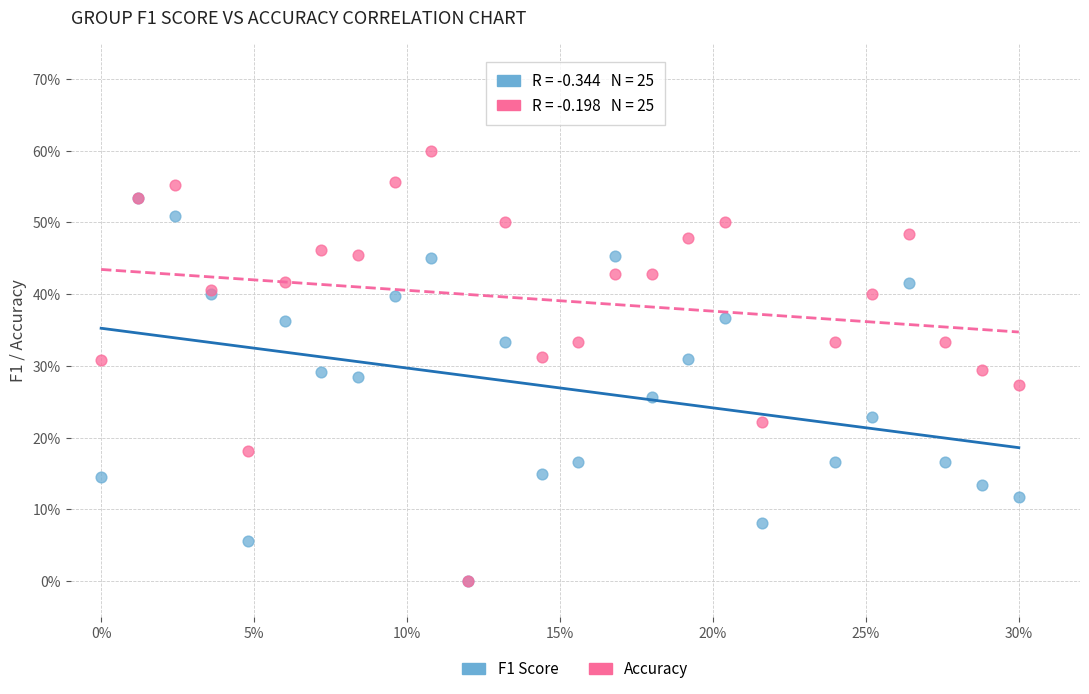

Which series has the widest spread of Y values?

Accuracy